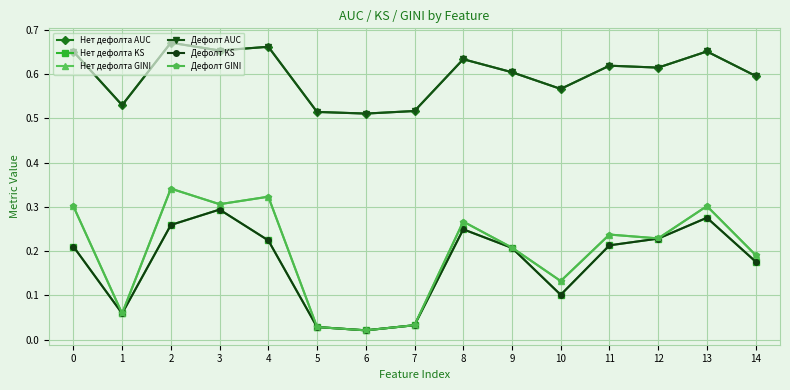

Is this an area chart (filled region under the line)?

No